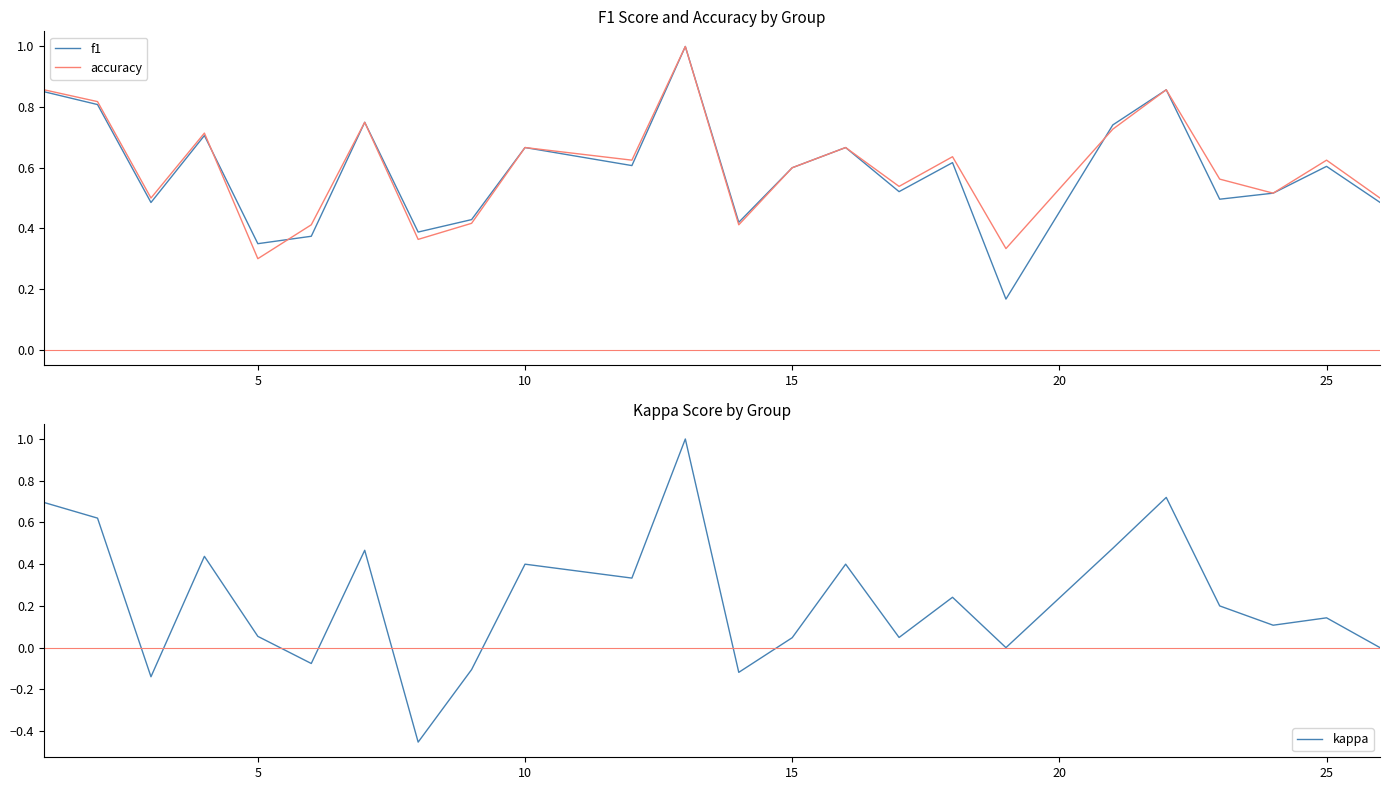

At which label does accuracy reach its minimum?

5